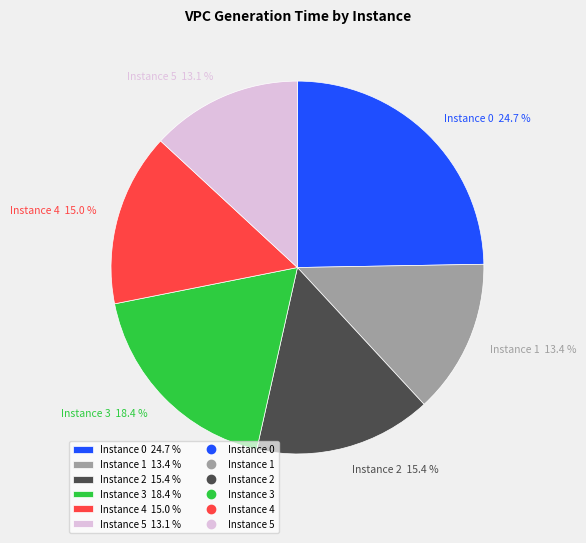

What portion of the pie excludes Instance 3 18.4 %?

81.6%